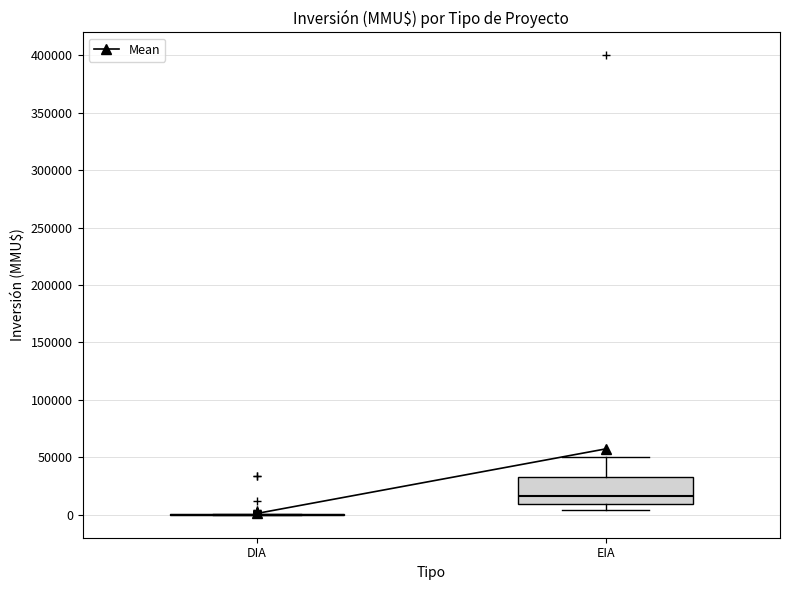

Reading left to right, read every box against the y-axis: the position of its median line, the range the box covers, and the ends of its whiskers. The values are not printed on the chart, so give them approximately, as read against the axis.

DIA: box collapsed to a line at 0, whiskers 0 to 0
EIA: median 15000, box 10000 to 35000, whiskers 5000 to 50000